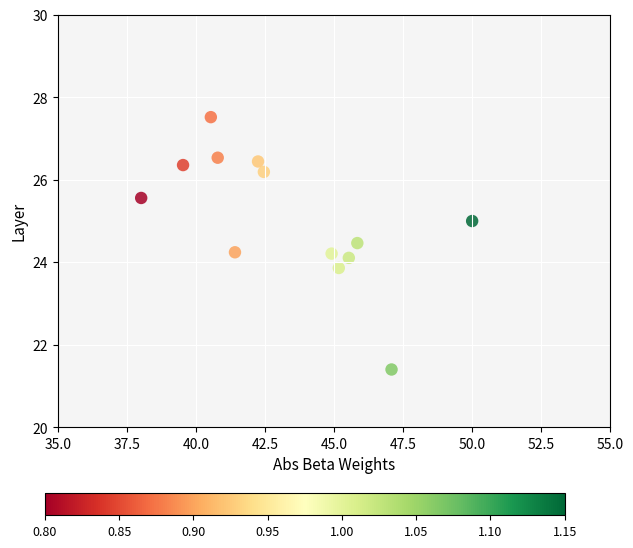

What is the range of X values (max minus min)?

12.0